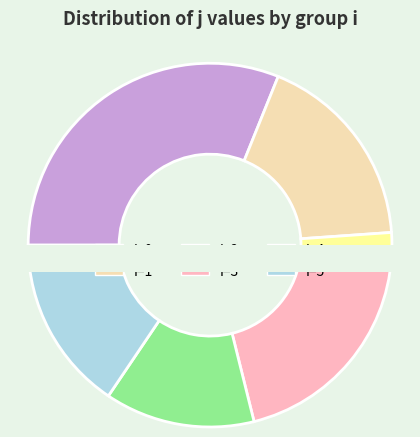

Is 0 the majority of the pie?

No